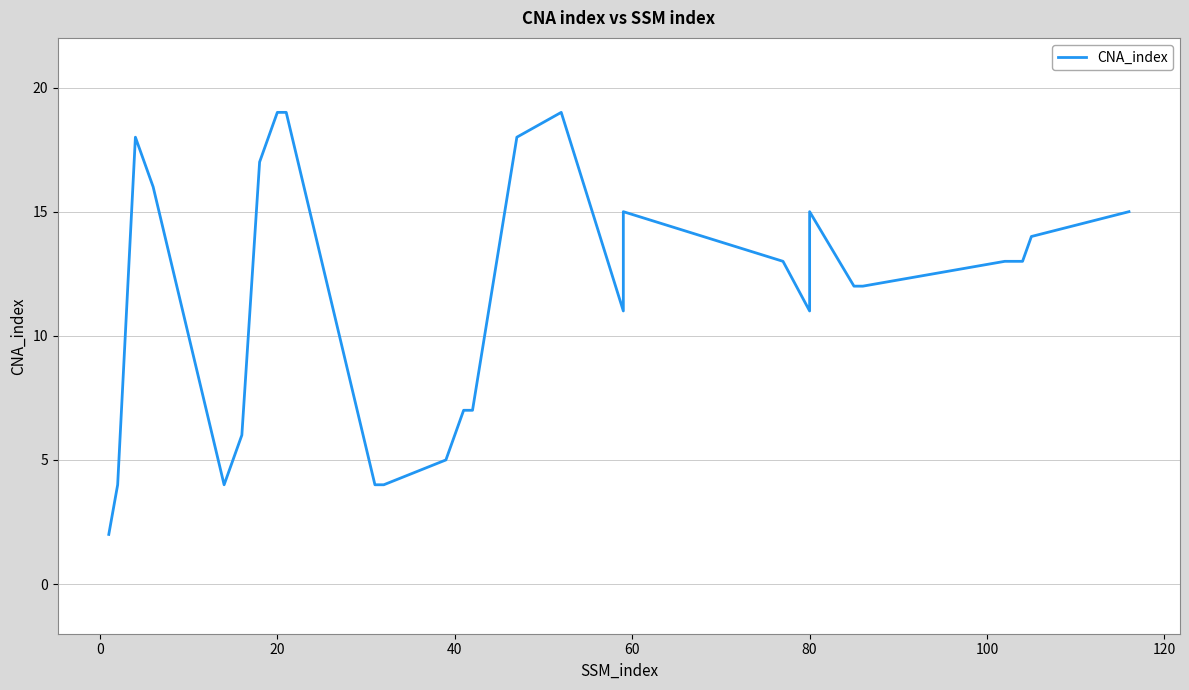

True or false: the data shows 20 at 24.

False